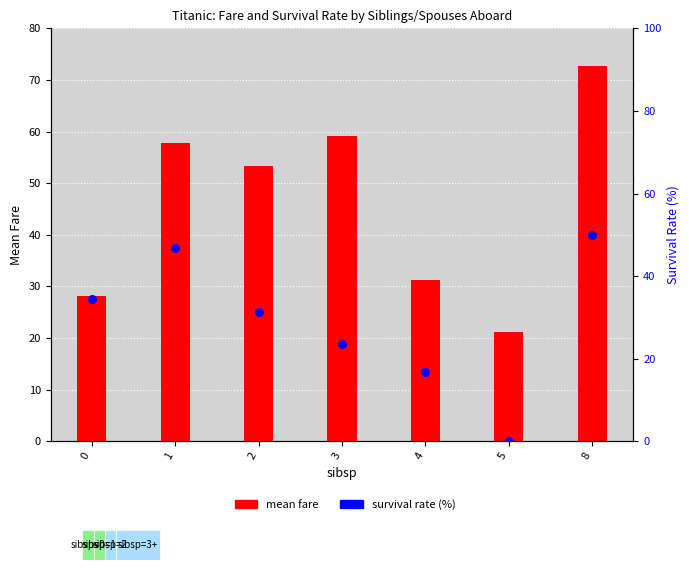

At which category is the sum across all series the highest?

8